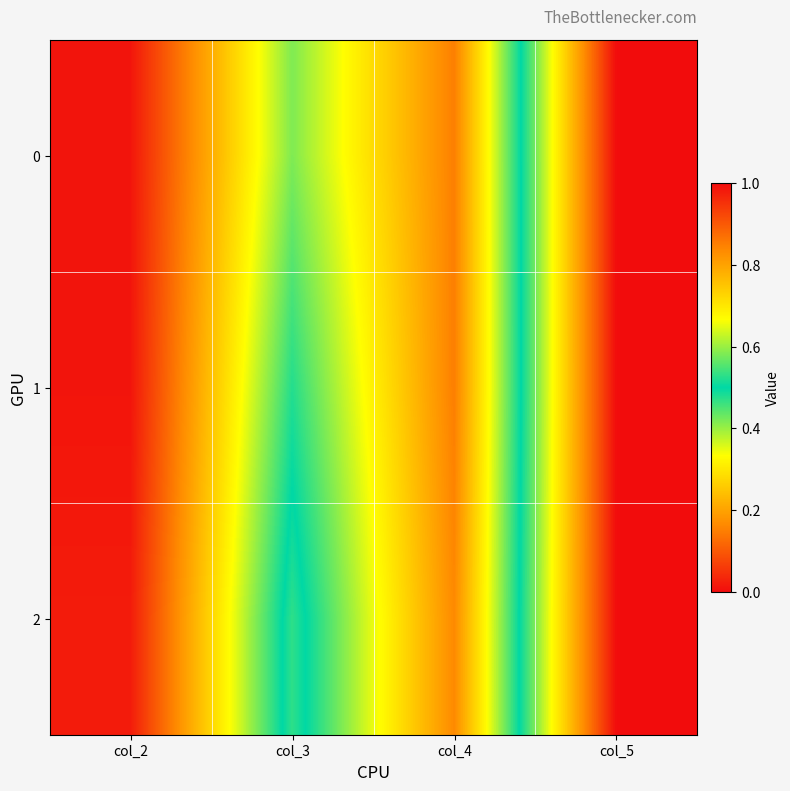

At col_5, list the series in order from largest to smallest.

0, 1, 2